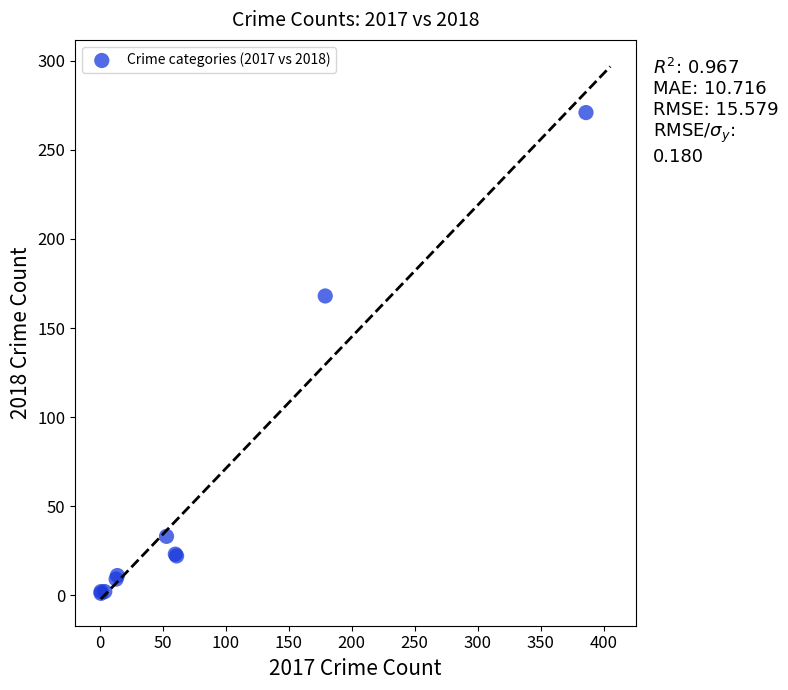

What Y value in the scatter plot is closest to 136?

168